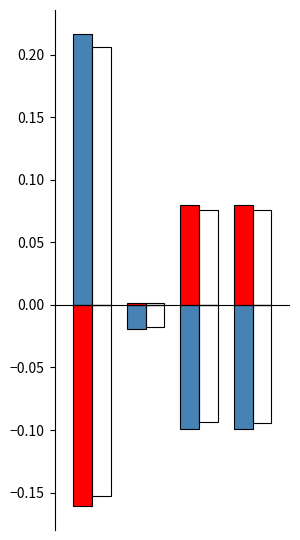

Count the number of categories in the chart.

4